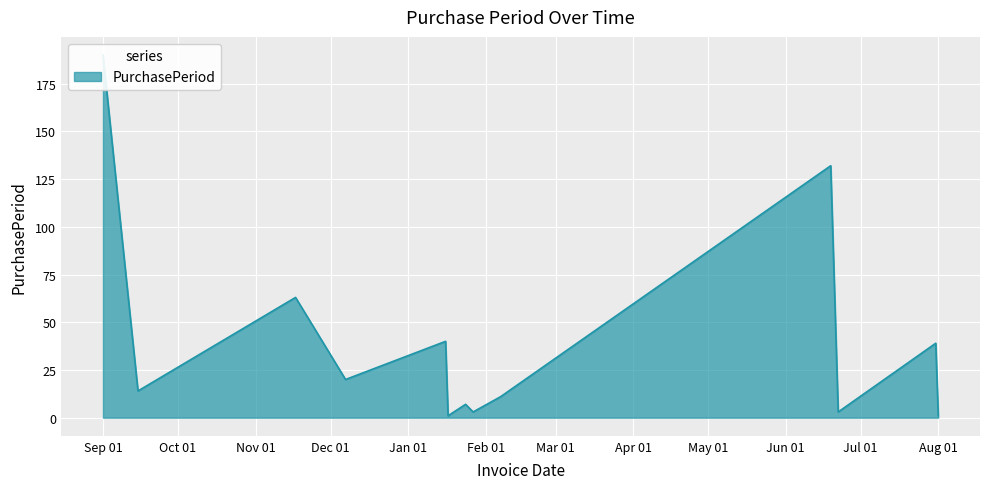

At which category does the chart reach its minimum across all series?

2017-01-17